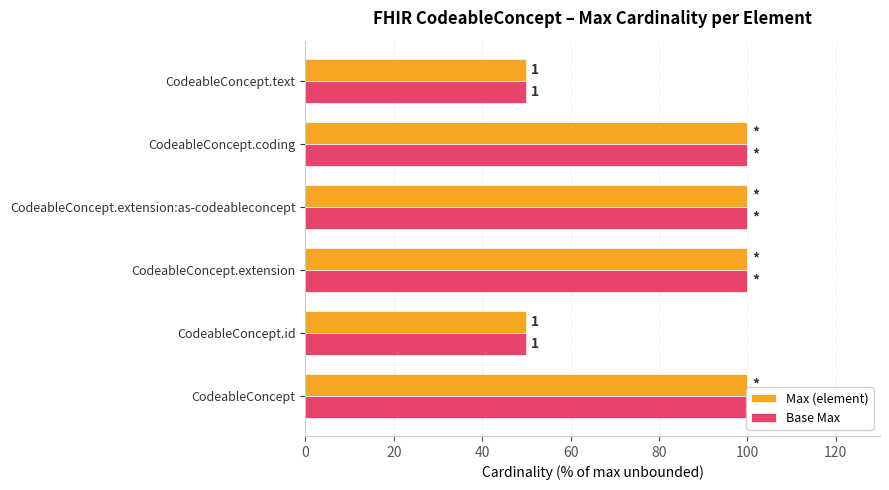

Are the bars grouped side by side (vs. stacked)?

Yes